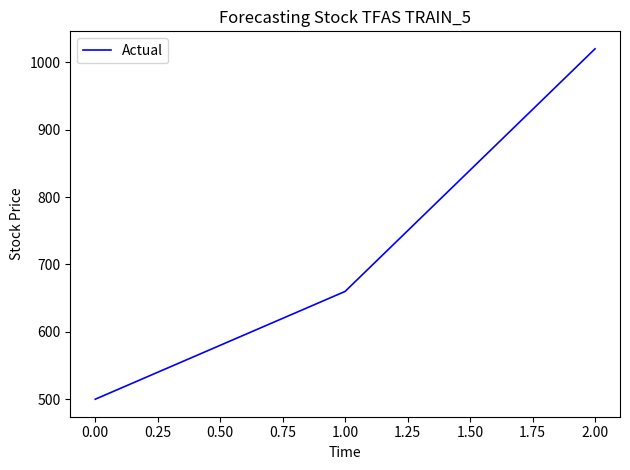

Reading right to left, list all the values displayed in this chart.

1020	660	500